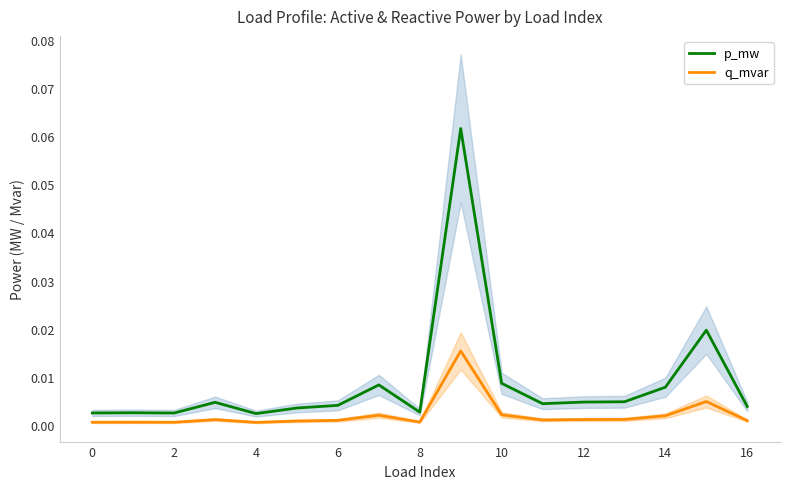

Reading right to left, extract all data points from this chart.

p_mw: 0.0	0.0	0.0	0.0	0.0	0.0	0.0	0.1	0.0	0.0	0.0	0.0	0.0	0.0	0.0	0.0	0.0
q_mvar: 0.0	0.0	0.0	0.0	0.0	0.0	0.0	0.0	0.0	0.0	0.0	0.0	0.0	0.0	0.0	0.0	0.0